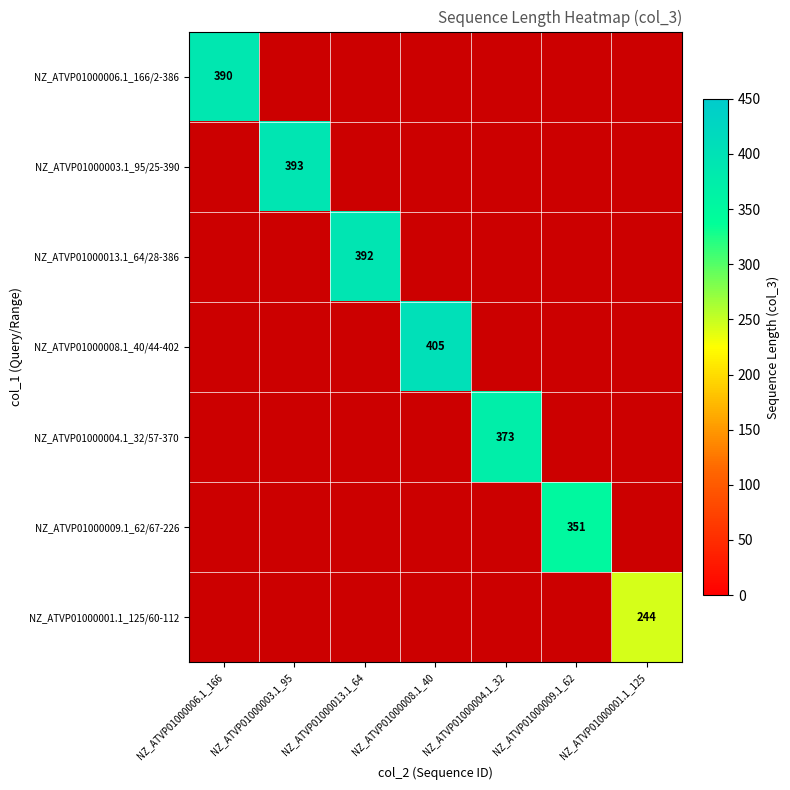

The value of NZ_ATVP01000009.1_62/67-226 at NZ_ATVP01000009.1_62 is 351. True or false?

True